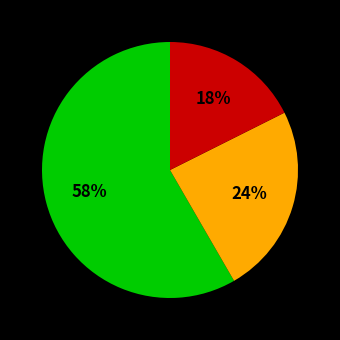

Is there any slice that represents more than half of the pie?

Yes